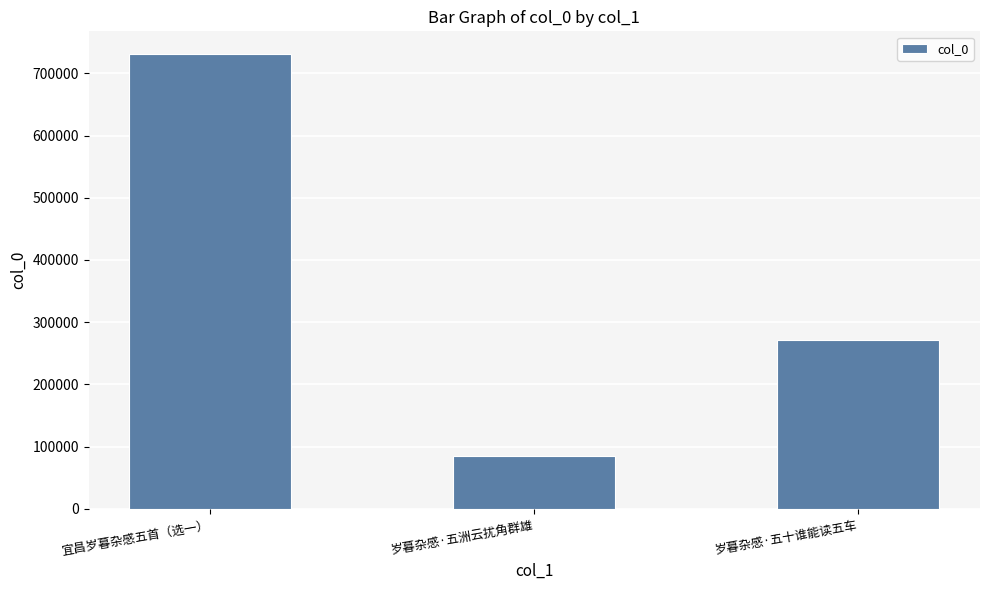

What is the minimum value shown in the chart?

85195